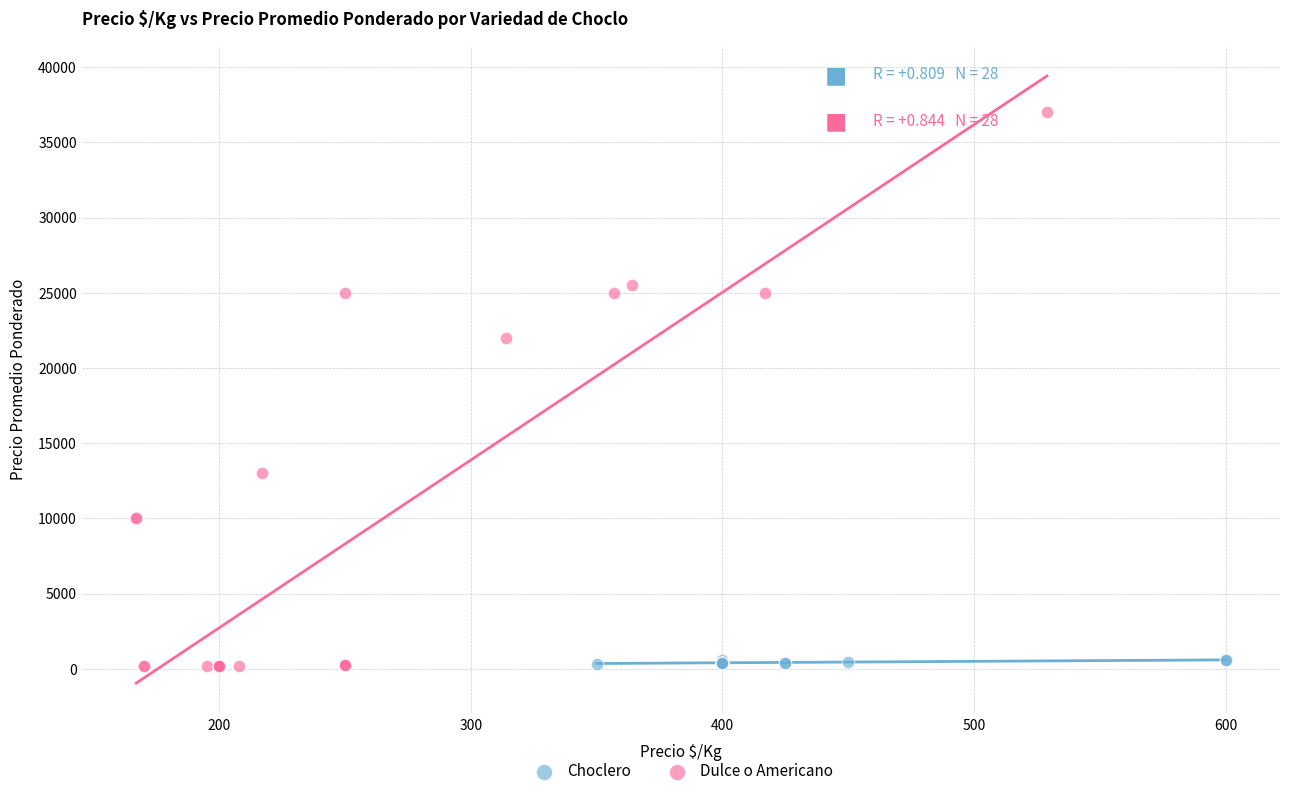

Which series has the widest spread of Y values?

Dulce o Americano